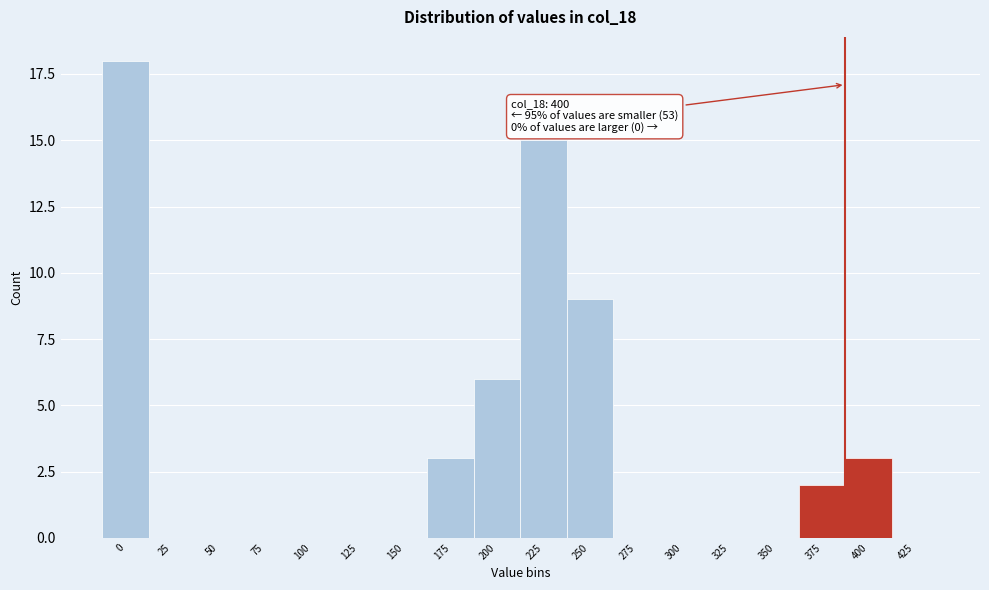

Reading left to right, extract all data points from this chart.

0=18	25=0	50=0	75=0	100=0	125=0	150=0	175=3	200=6	225=15	250=9	275=0	300=0	325=0	350=0	375=2	400=3	425=0